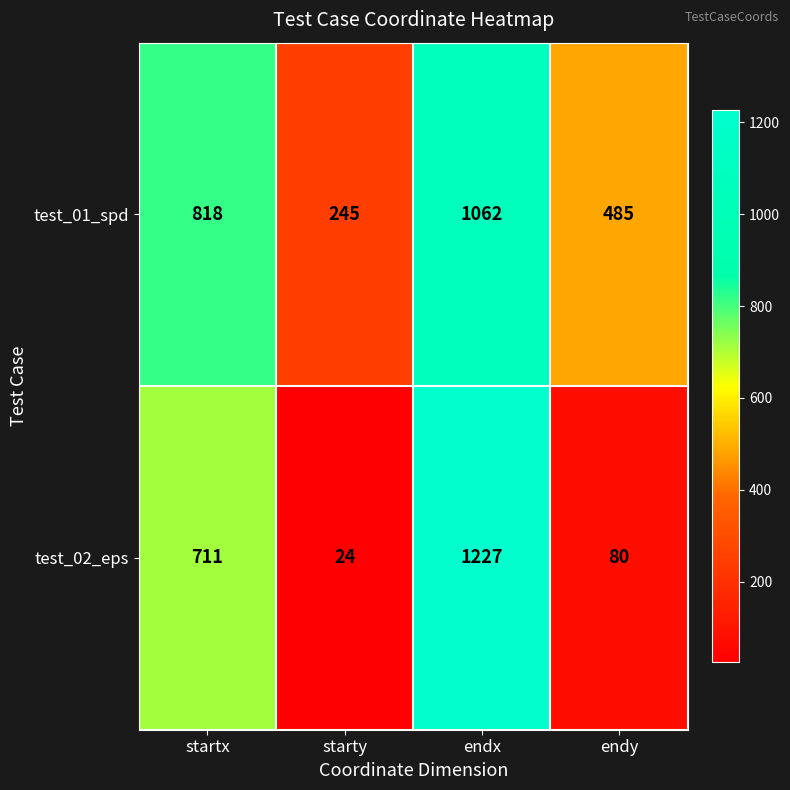

How many series are shown in this chart?

2